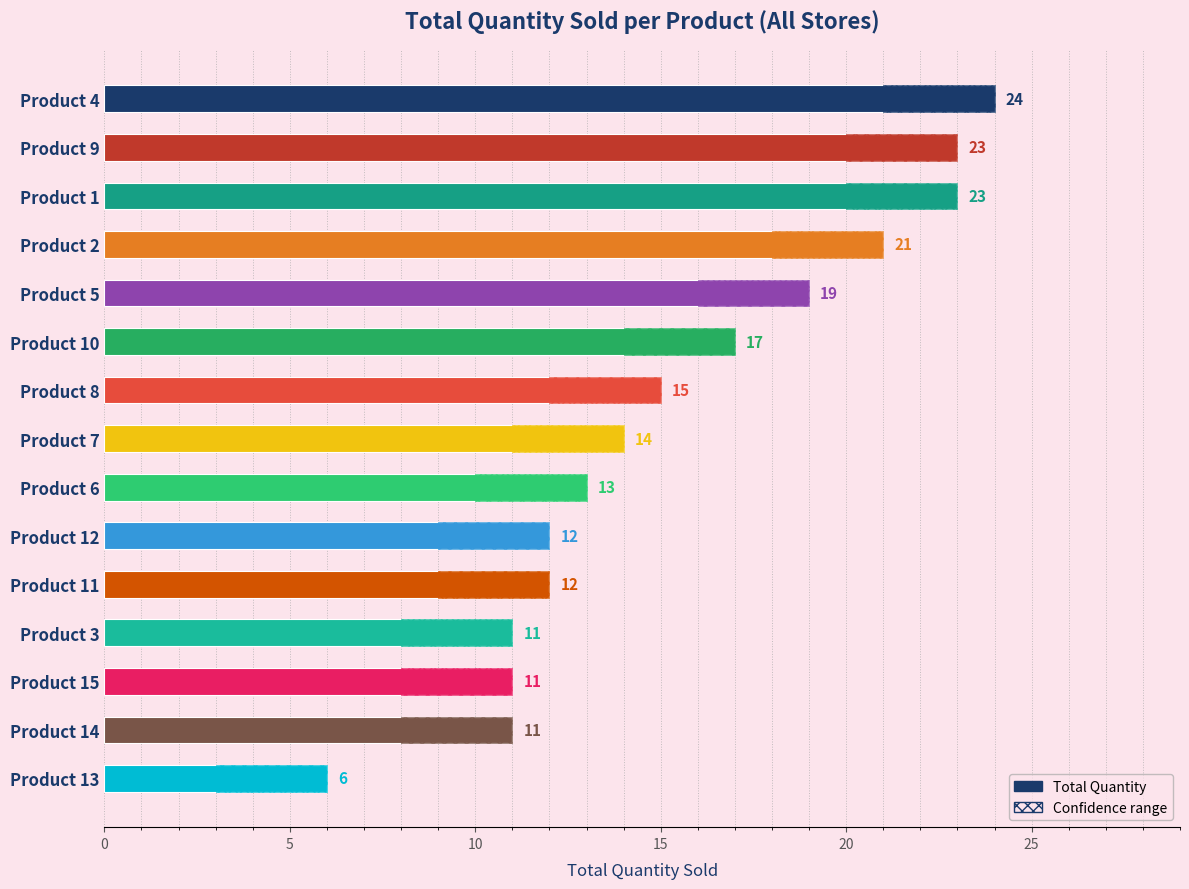

Are the bars grouped side by side (vs. stacked)?

No